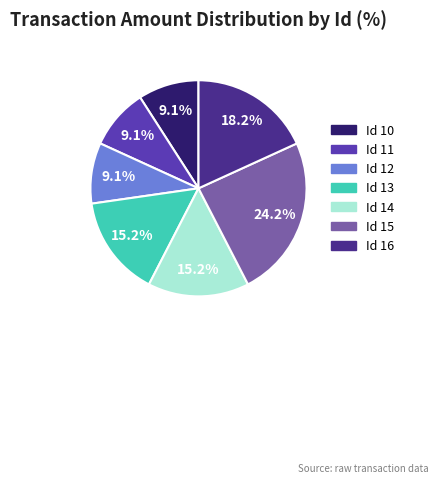

Count the number of slices in the pie.

7